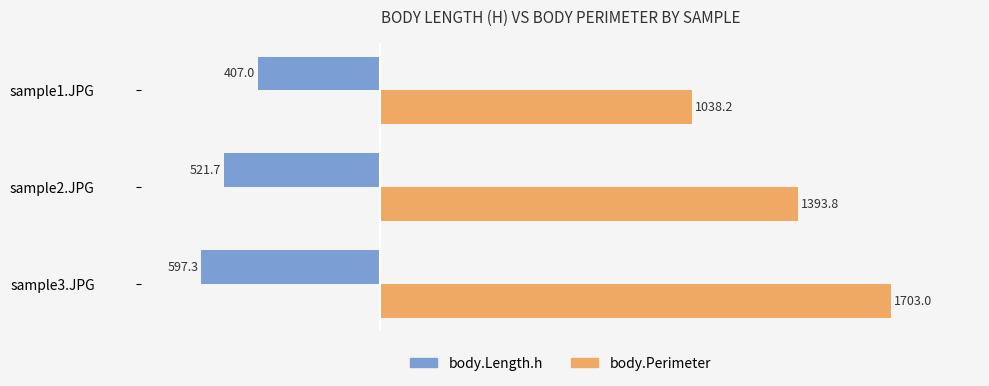

What are all the series names shown in the legend?

body.Length.h, body.Perimeter